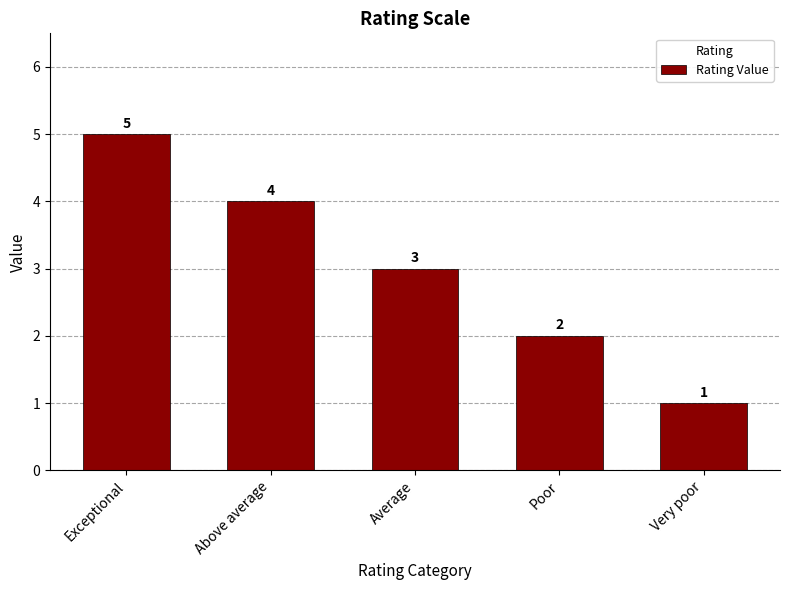

What position from the right is Average?

3